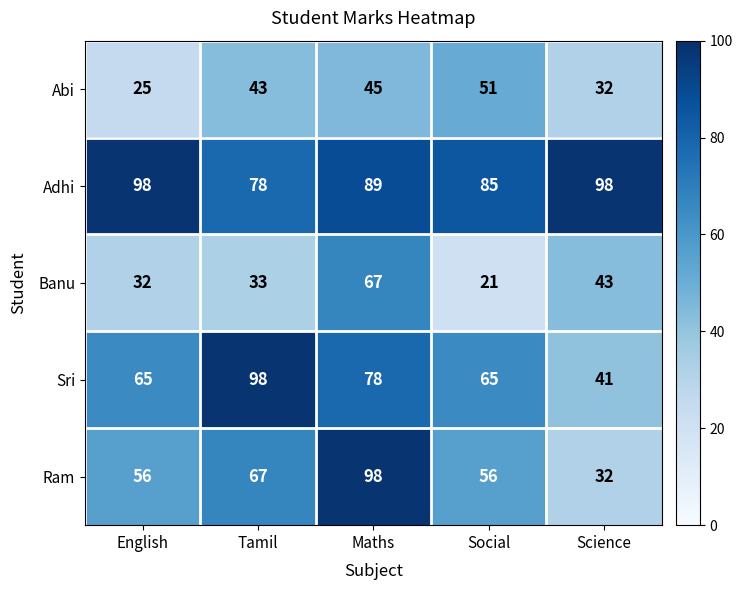

What is the sum of all Adhi values?

448